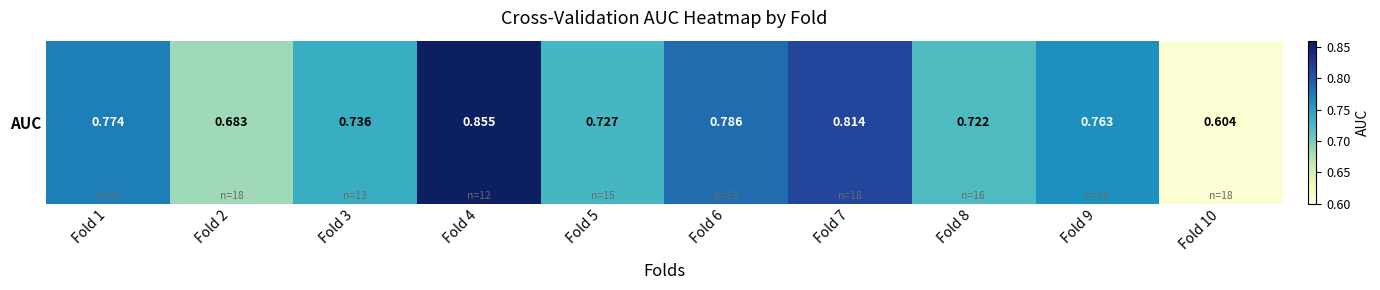

What is the difference between the maximum and minimum values?

0.3